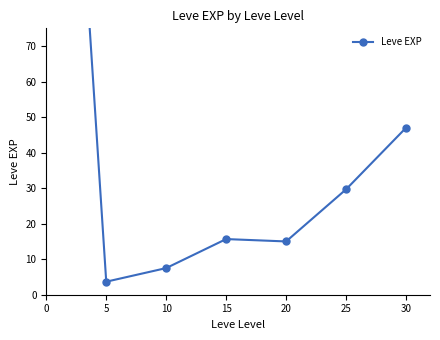

Which has a higher value, 30 or 5?

30